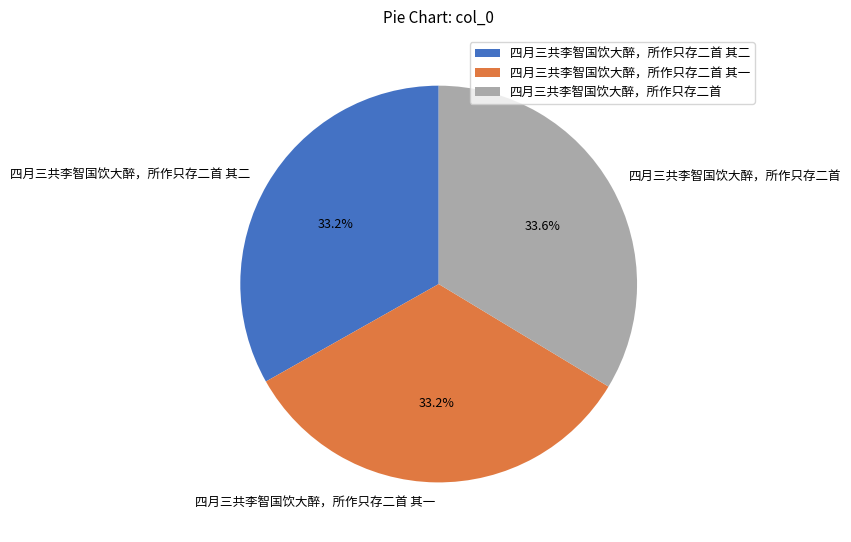

Is 四月三共李智国饮大醉，所作只存二首 the majority of the pie?

No